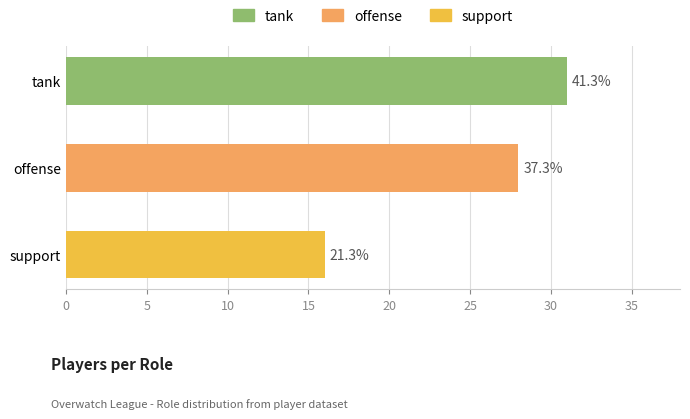

Does the chart contain any negative values?

No